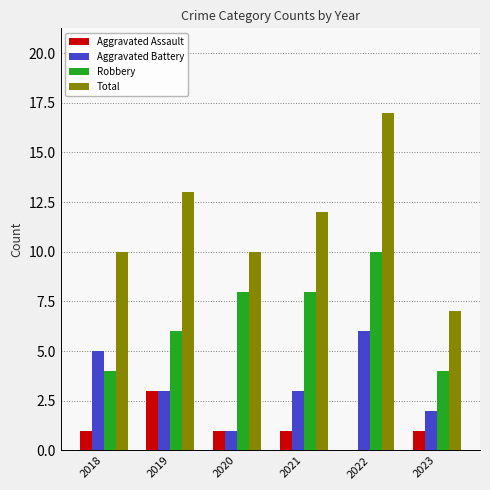

What are all the series names shown in the legend?

Aggravated Assault, Aggravated Battery, Robbery, Total